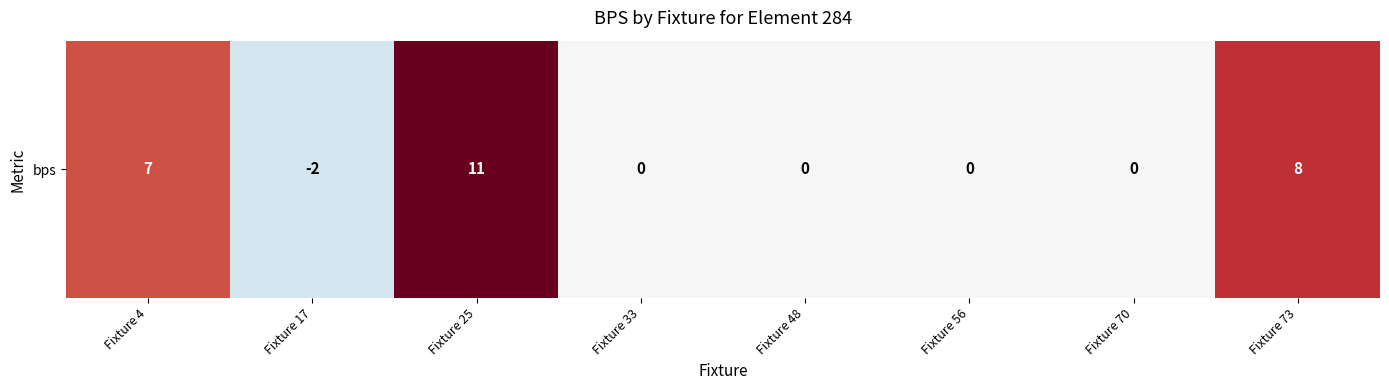

Reading right to left, what are all the values shown in this chart?

Fixture 73=8	Fixture 70=0	Fixture 56=0	Fixture 48=0	Fixture 33=0	Fixture 25=11	Fixture 17=-2	Fixture 4=7